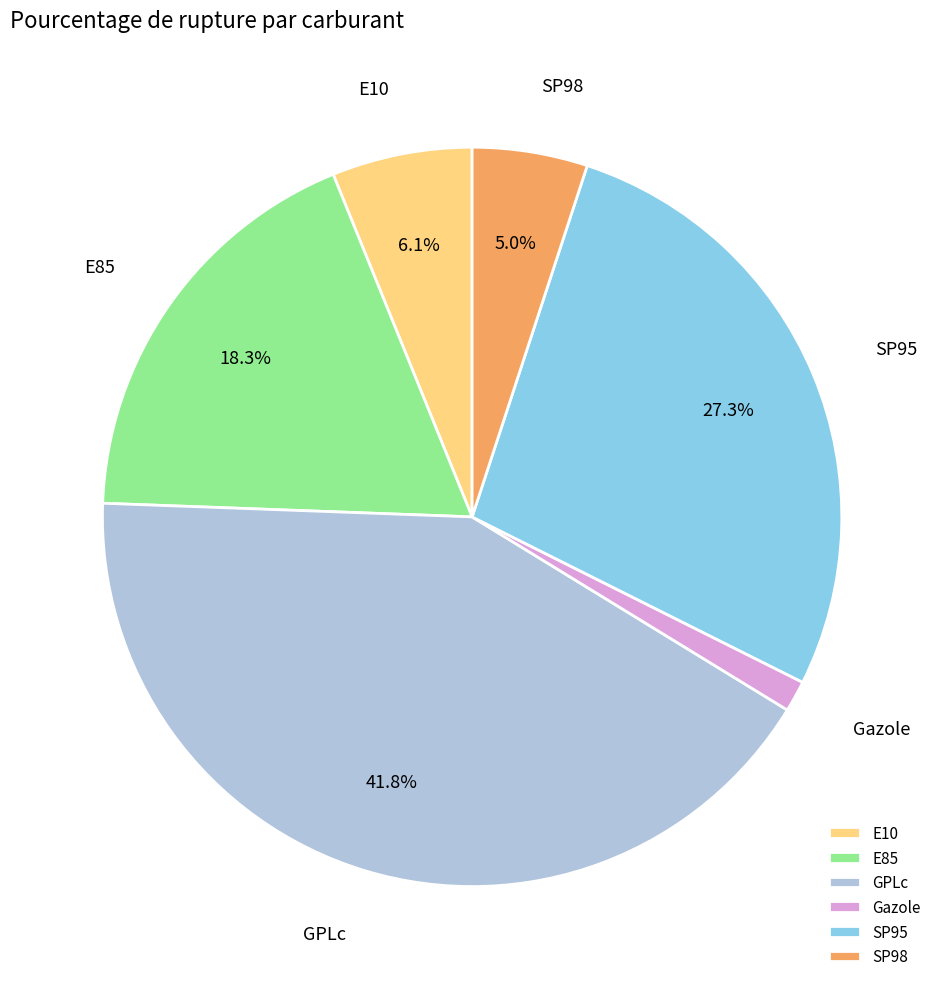

What is the smallest slice in the pie chart?

Gazole